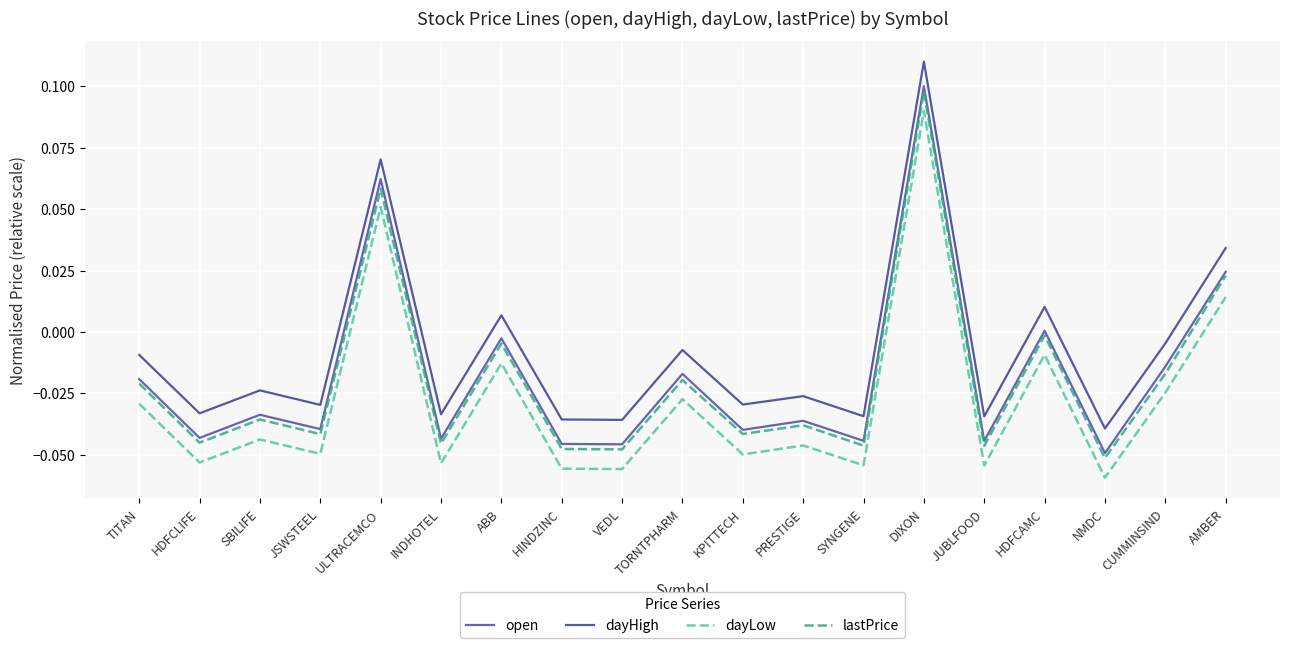

Is it true that dayLow equals -0.1 at JUBLFOOD?

True